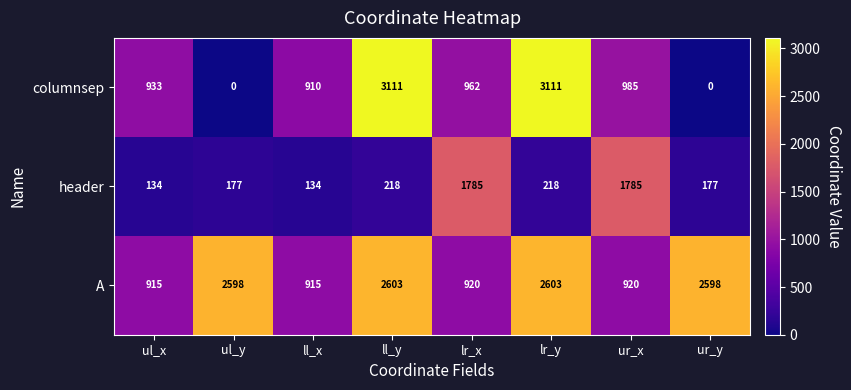

What is the sum of the header values at ul_y and ll_y?

395